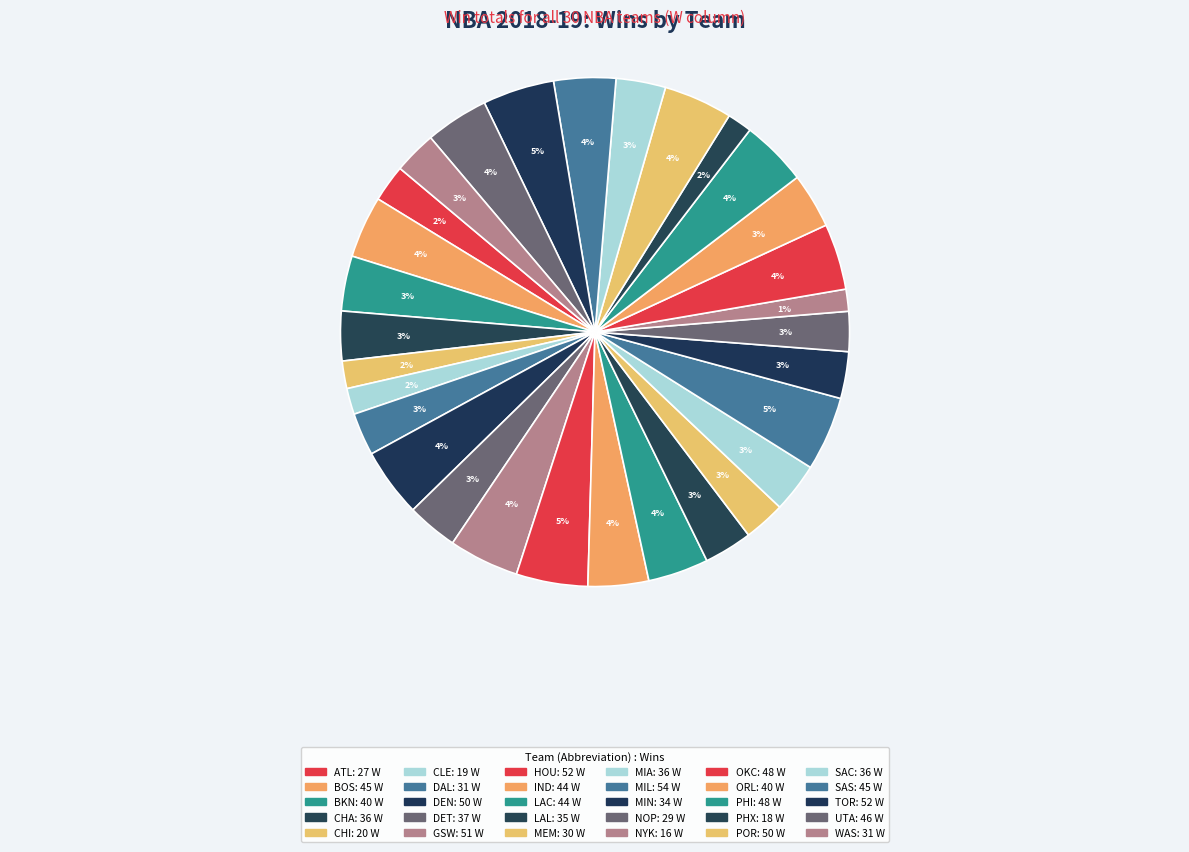

Count the number of slices in the pie.

30